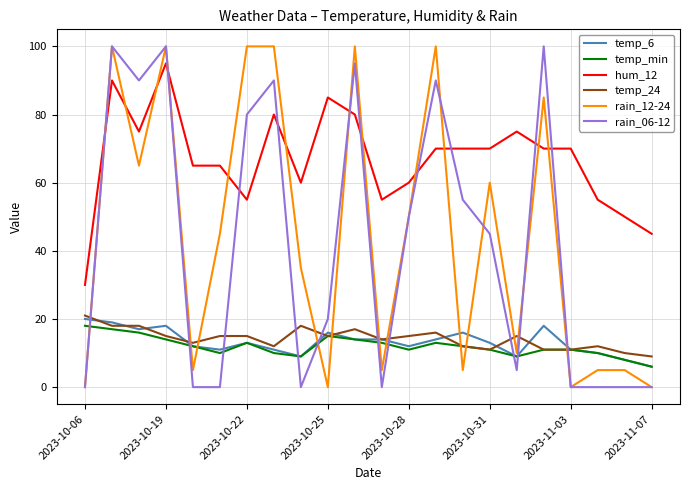

True or false: rain_06-12 and temp_24 intersect in this chart.

True